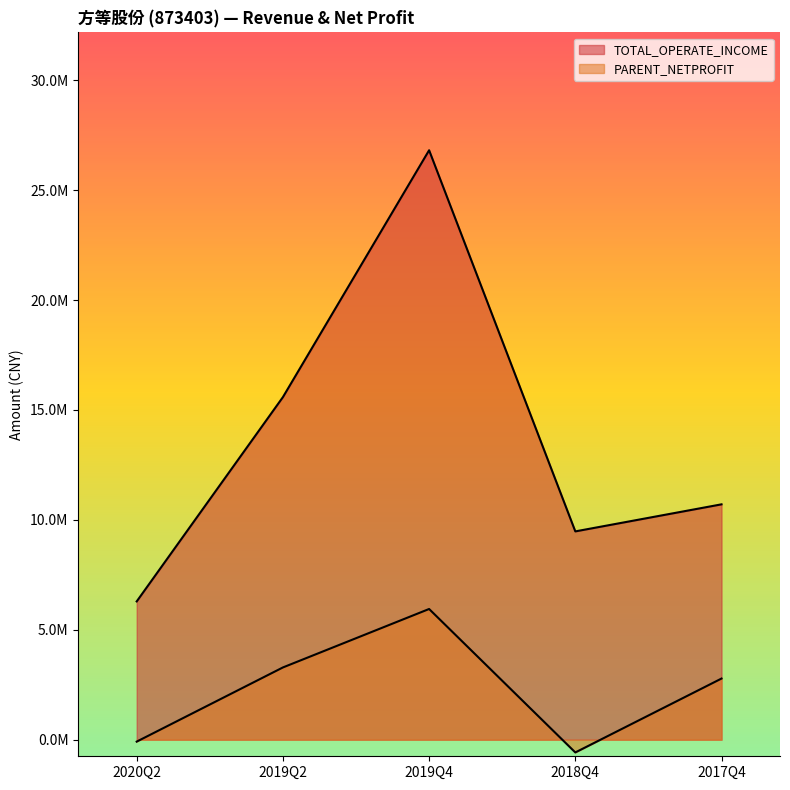

What is the highest value of the PARENT_NETPROFIT series?

5946135.9